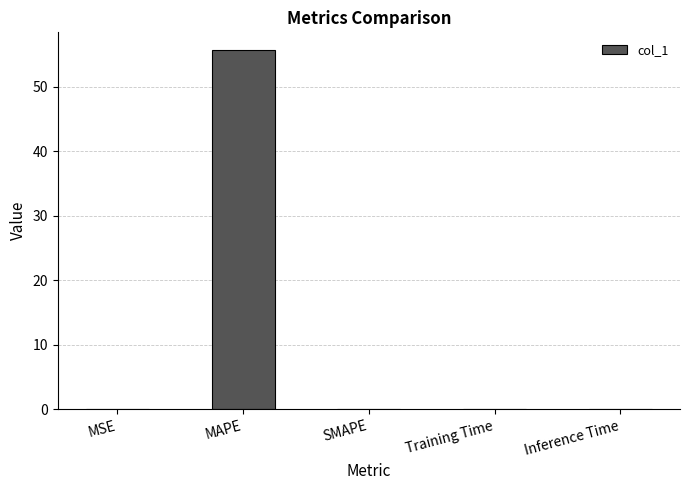

Which label corresponds to the largest value in the chart?

MAPE